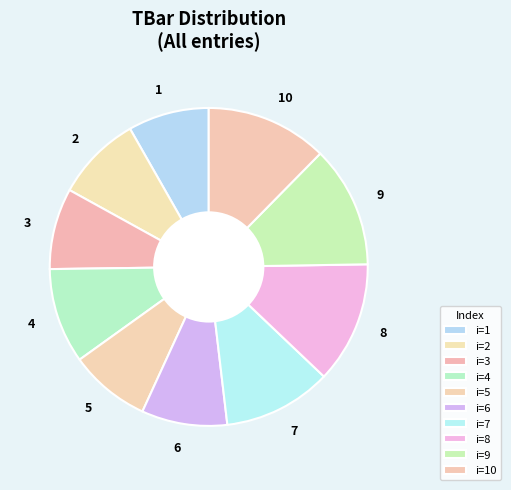

Do 9 and 2 together represent more than half of the pie?

No